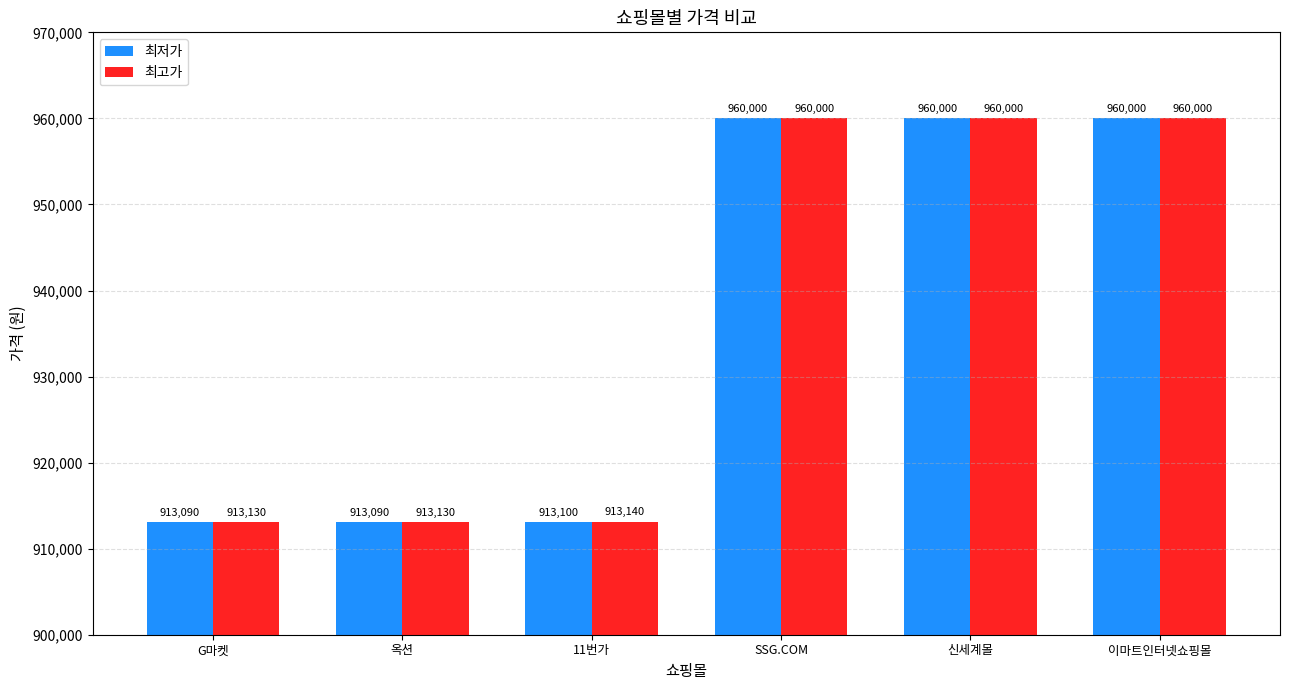

What is the minimum value shown in the chart?

913090